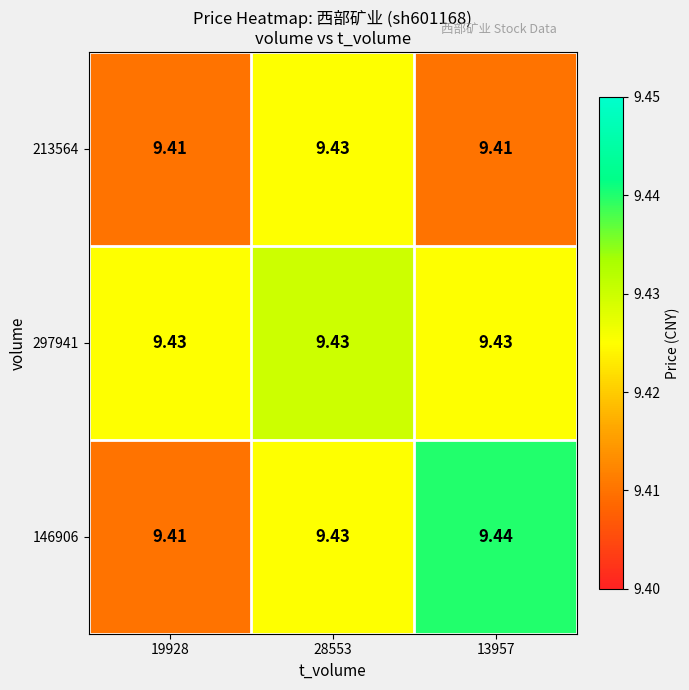

At which category is the sum across all series the highest?

28553